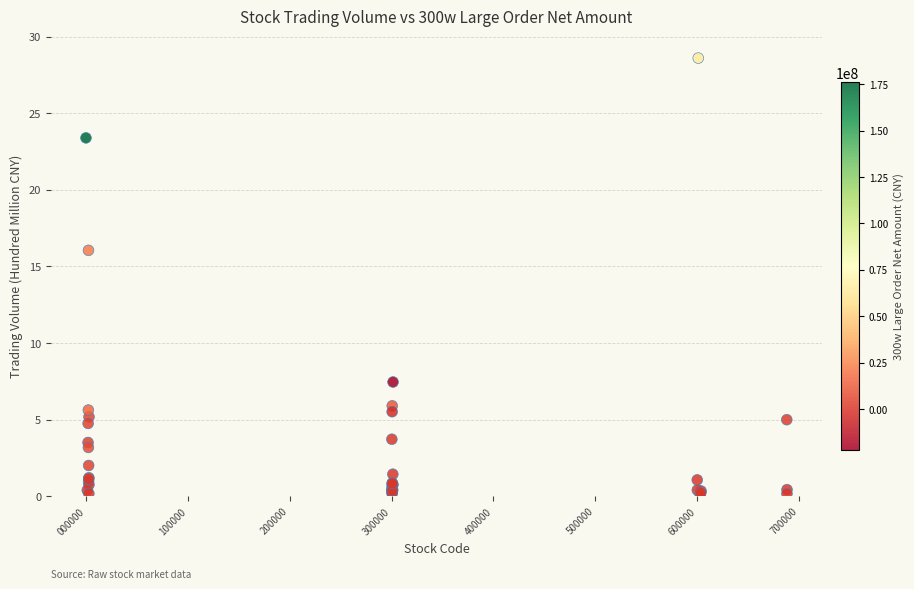

What Y value in the scatter plot is closest to 14?

16.1